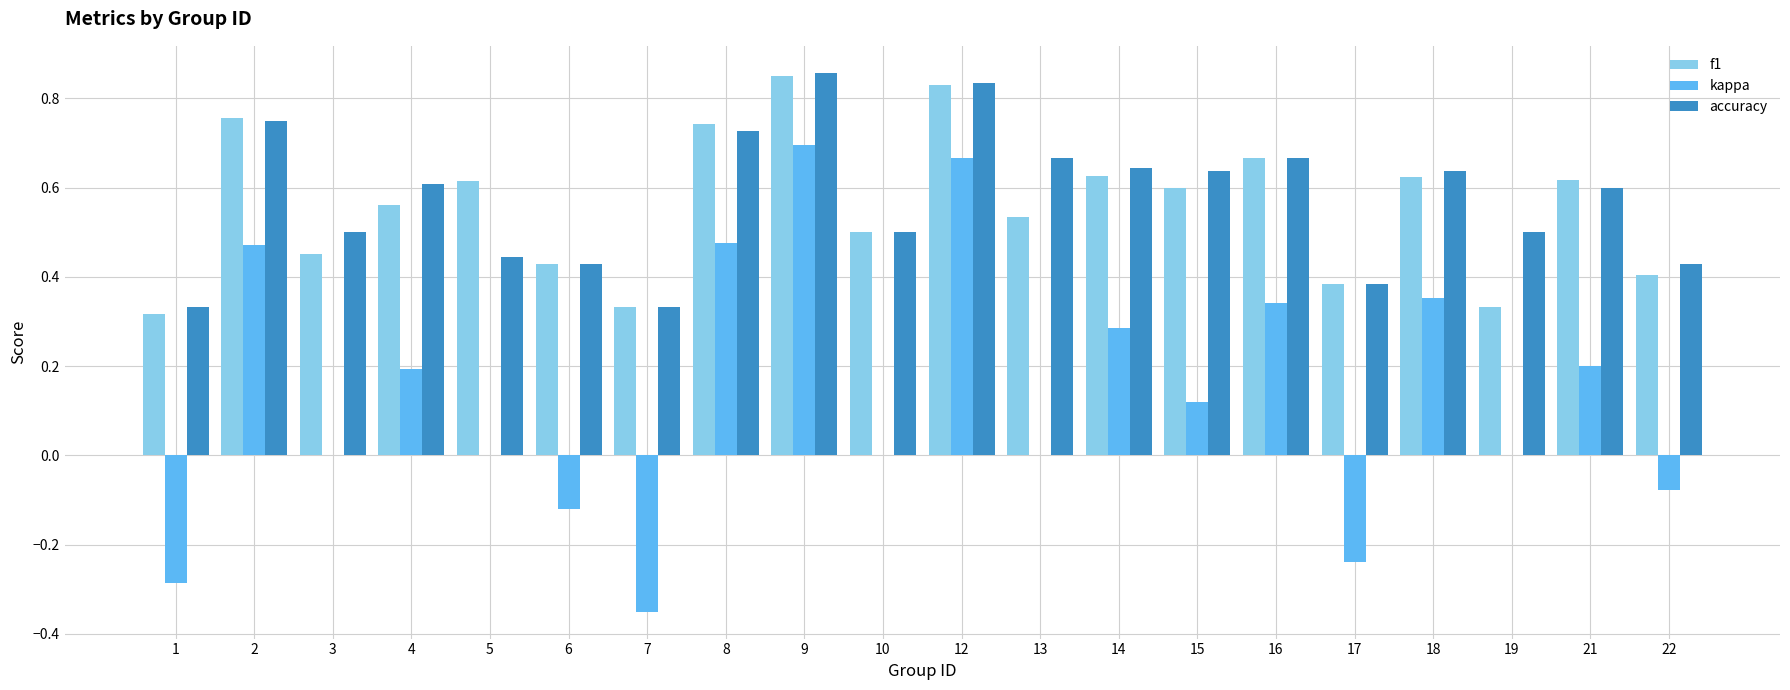

The kappa series shows 0.4 at 5. True or false?

False